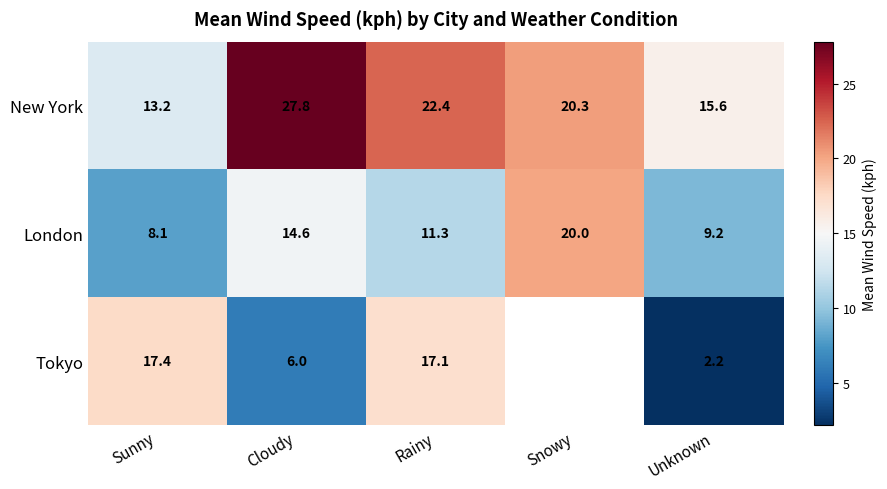

At how many categories does at least one series exceed 21?

2